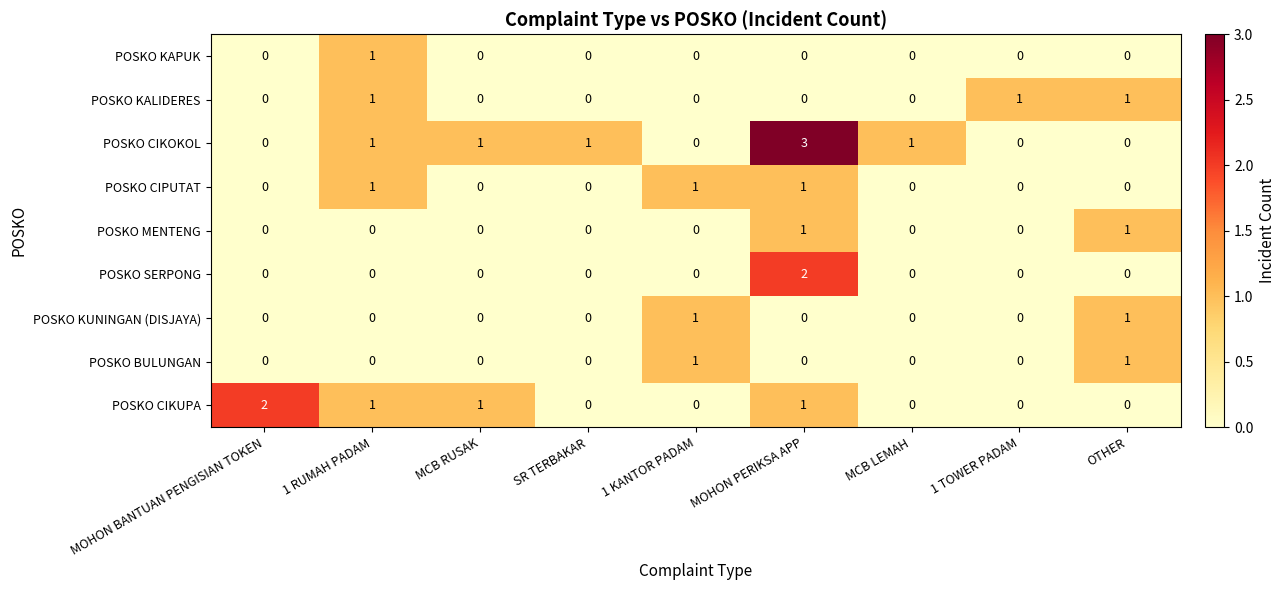

At which label does POSKO SERPONG reach its peak?

MOHON PERIKSA APP